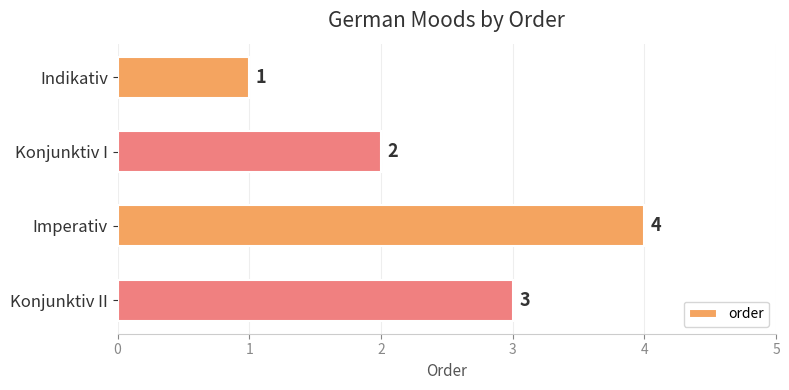

Reading bottom to top, list all the values displayed in this chart.

Konjunktiv II=3	Imperativ=4	Konjunktiv I=2	Indikativ=1